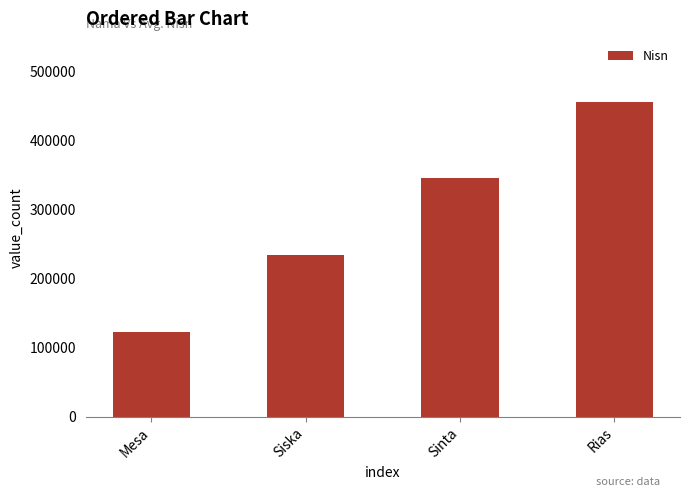

What is the label of the 2nd bar from the left?

Siska